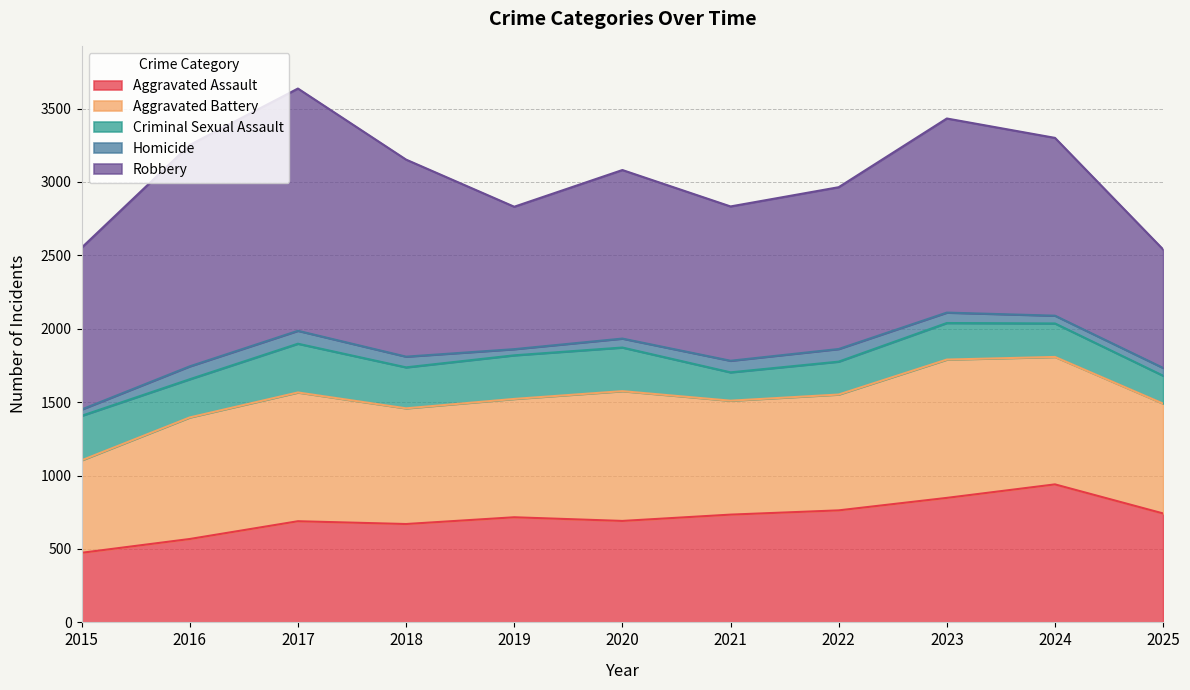

At which category does the chart reach its peak across all series?

2017